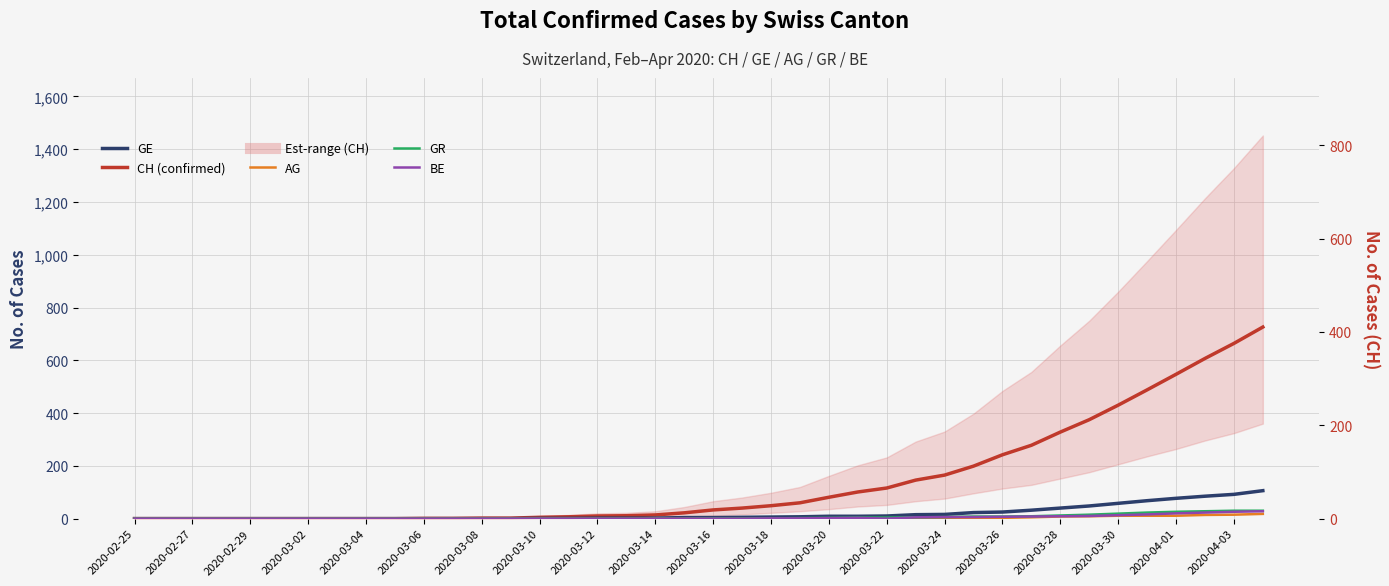

True or false: AG has more than 1 points higher than both neighbors.

False